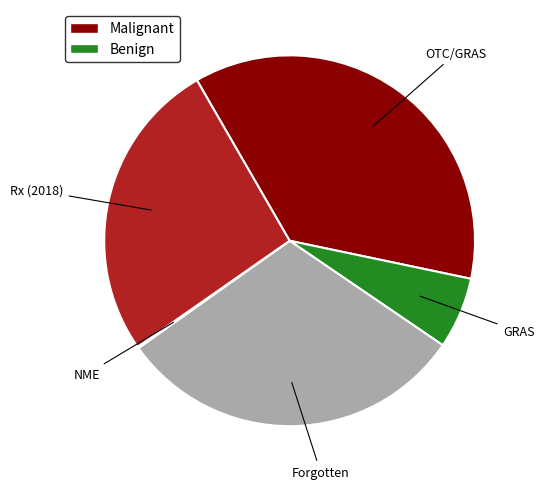

The GRAS slice represents 13% of the pie. True or false?

False